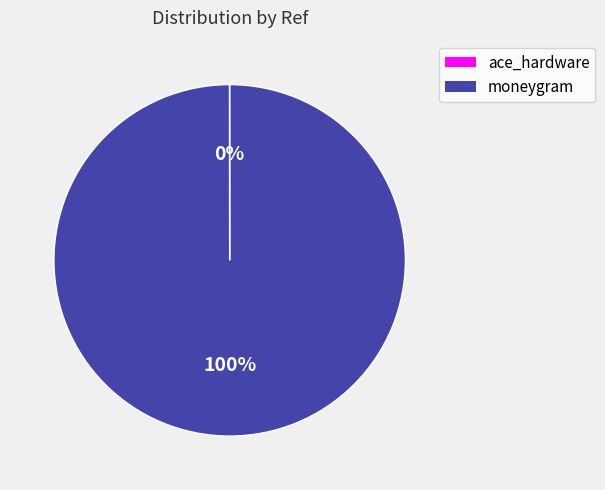

To the nearest percent, what is the average slice percentage?

50%